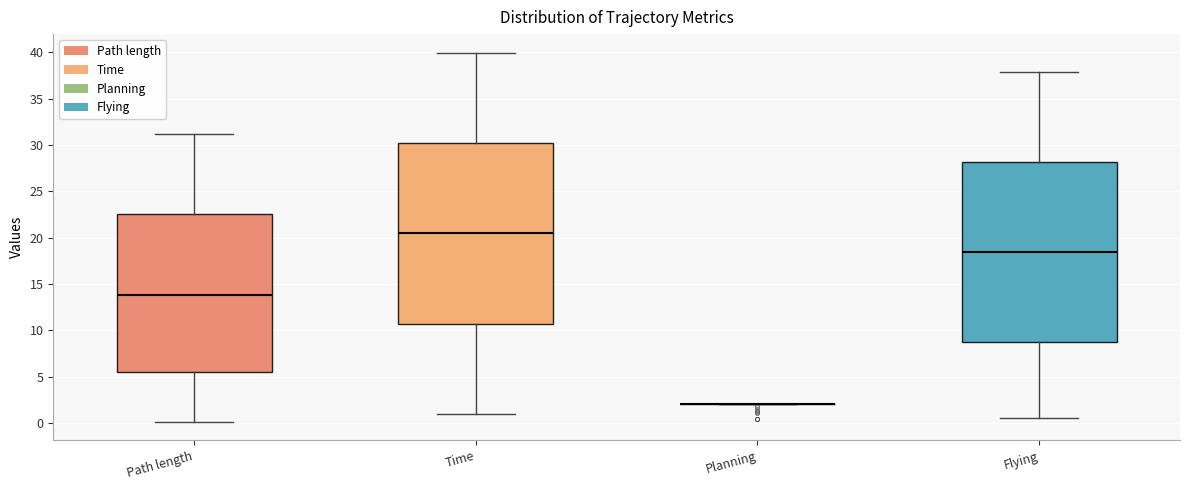

Reading left to right, read every box against the y-axis: the position of its median line, the range the box covers, and the ends of its whiskers. The values are not printed on the chart, so give them approximately, as read against the axis.

Path length: median 14.0, box 5.5 to 22.5, whiskers 0.0 to 31.0
Time: median 20.5, box 10.5 to 30.0, whiskers 1.0 to 40.0
Planning: box collapsed to a line at 2.0, whiskers 2.0 to 2.0
Flying: median 18.5, box 8.5 to 28.0, whiskers 0.5 to 38.0